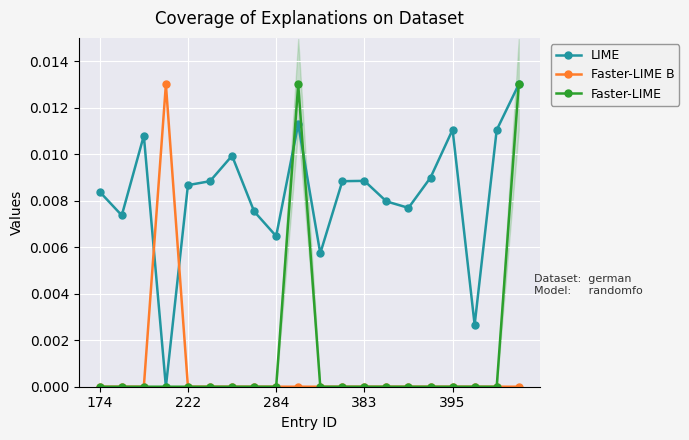

How many intersections are there between Faster-LIME B and LIME?

2